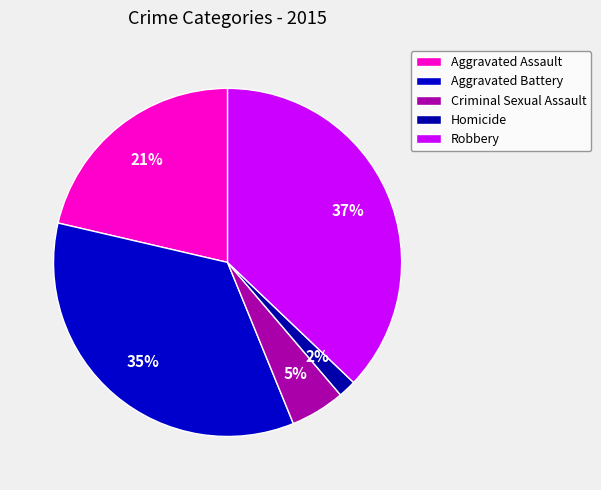

What is the ratio of the value at Aggravated Battery to the value at Homicide?

21.1